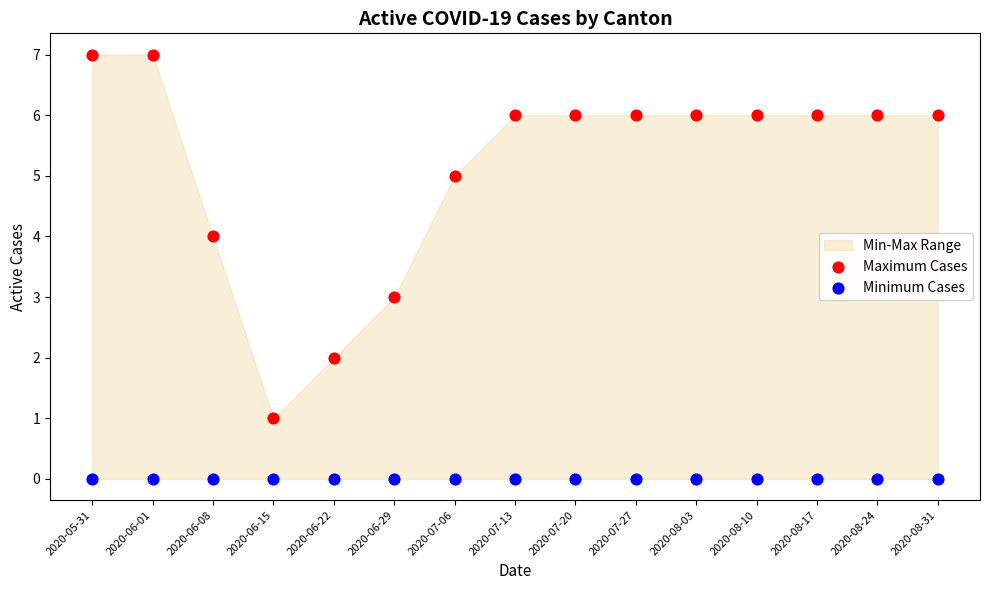

Which series reaches the maximum Y coordinate?

Maximum Cases